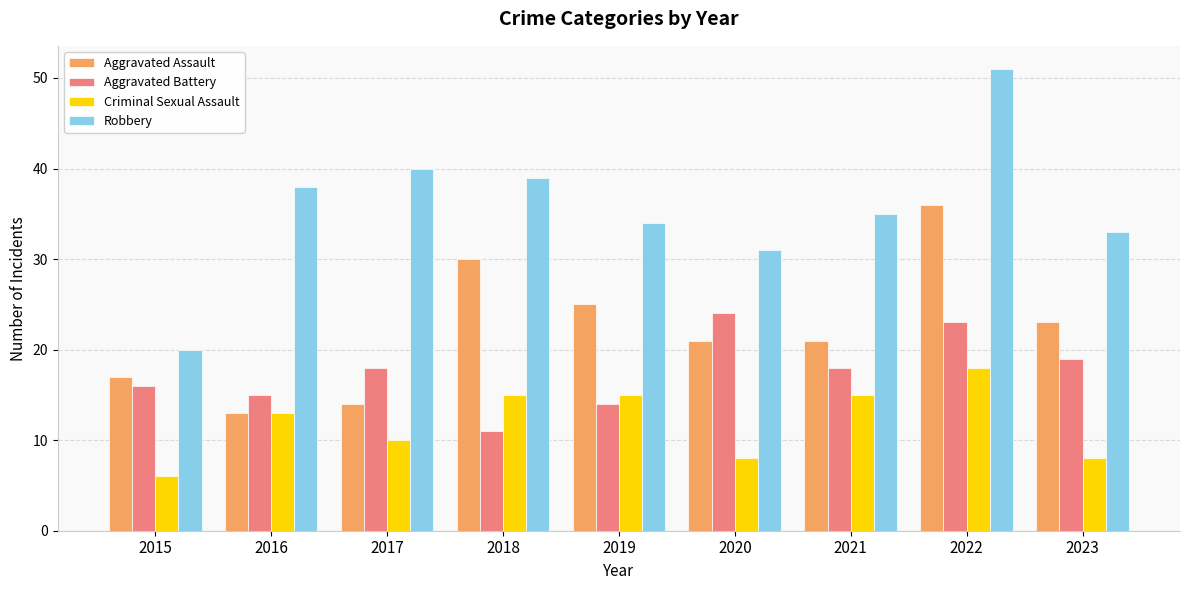

Reading left to right, extract all data points from this chart.

Aggravated Assault: 2015=17	2016=13	2017=14	2018=30	2019=25	2020=21	2021=21	2022=36	2023=23
Aggravated Battery: 2015=16	2016=15	2017=18	2018=11	2019=14	2020=24	2021=18	2022=23	2023=19
Criminal Sexual Assault: 2015=6	2016=13	2017=10	2018=15	2019=15	2020=8	2021=15	2022=18	2023=8
Robbery: 2015=20	2016=38	2017=40	2018=39	2019=34	2020=31	2021=35	2022=51	2023=33